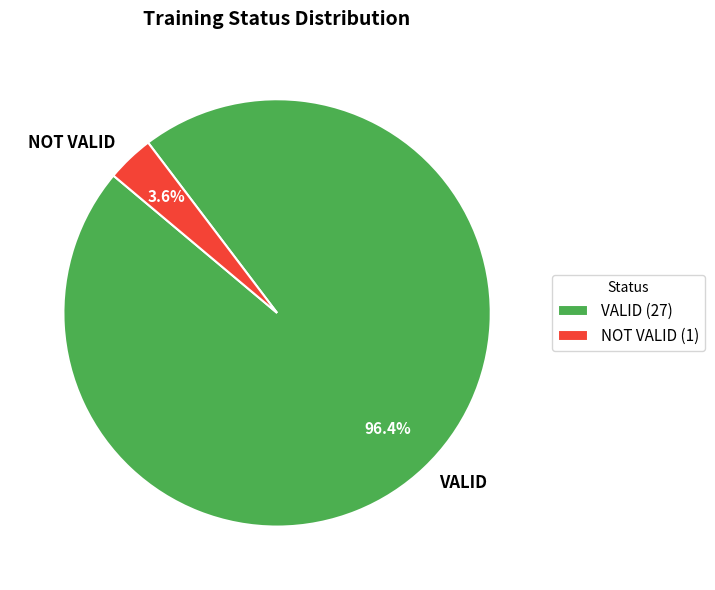

To the nearest percent, what portion does VALID represent?

96%